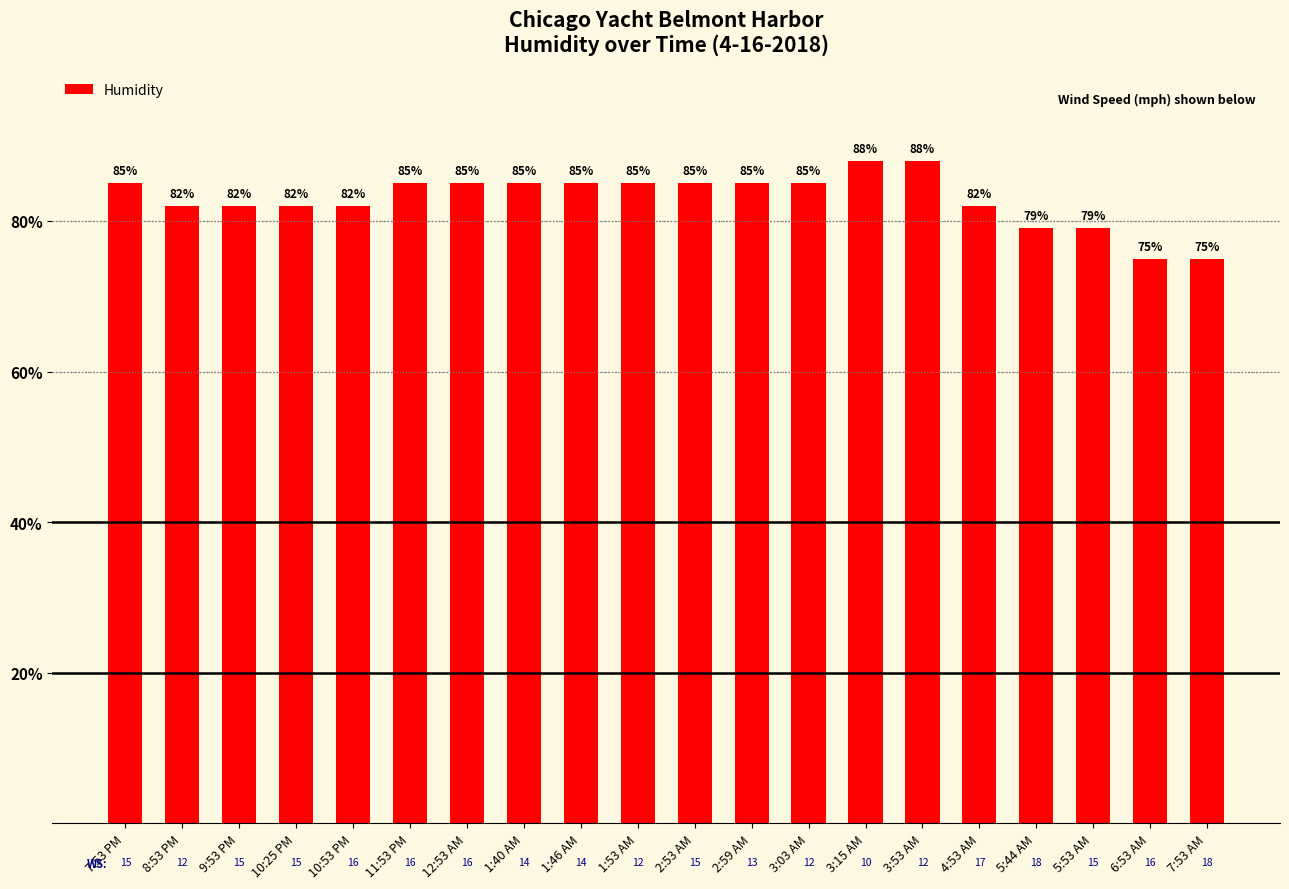

What is the sum of all values?

1659